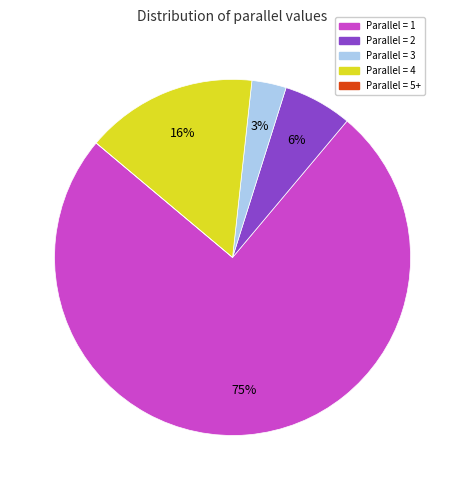

Is there any slice that represents more than half of the pie?

Yes